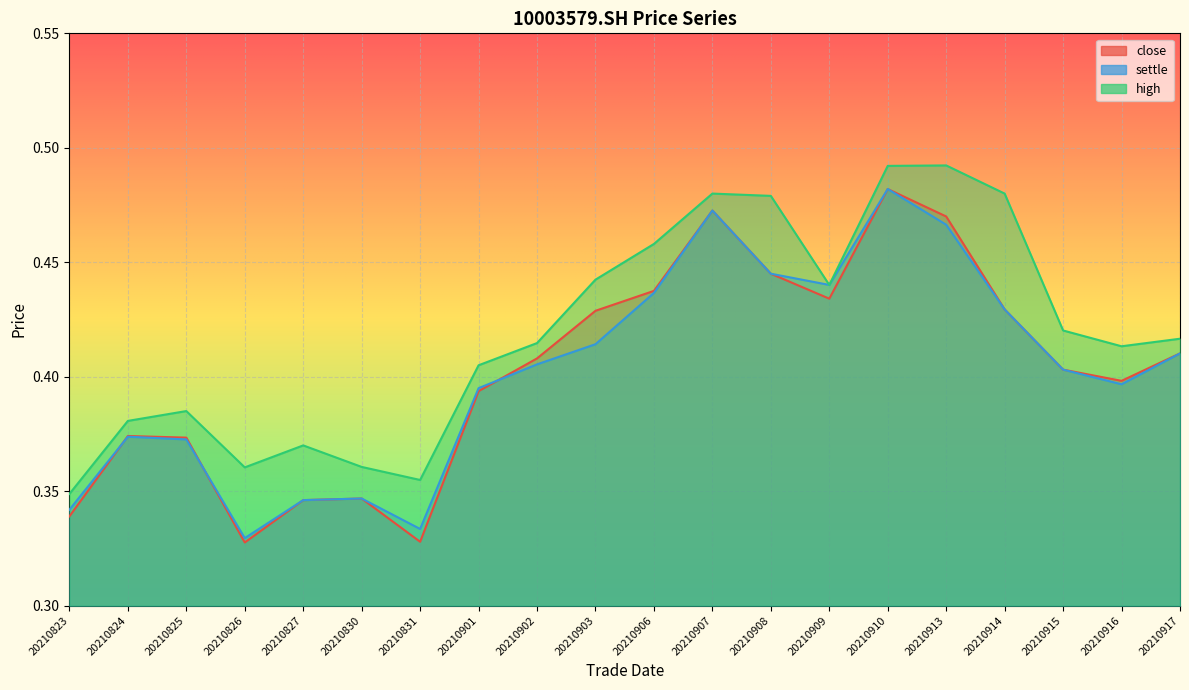

What is the difference between the second highest and second lowest values in the settle series?

0.1